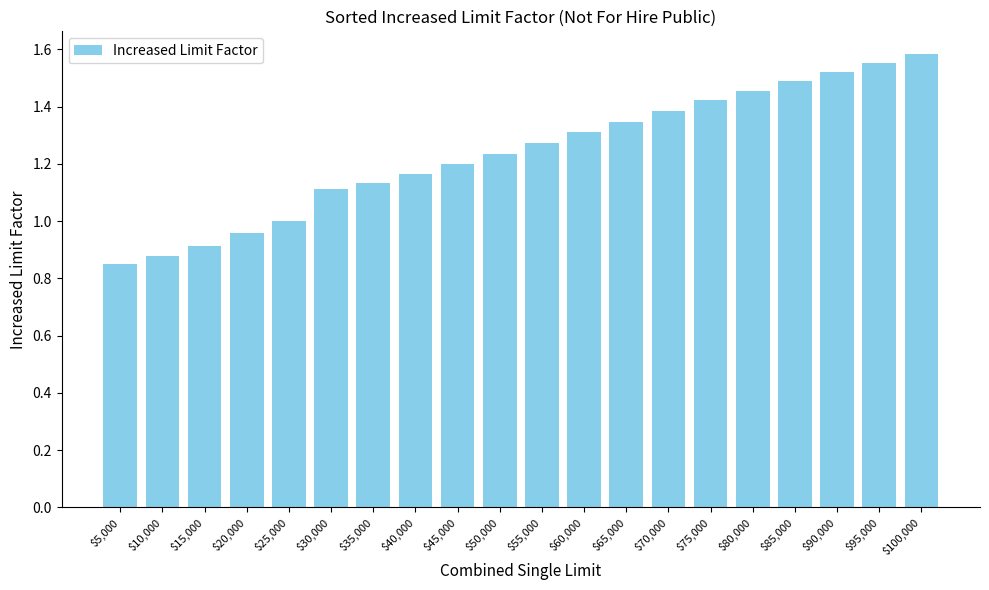

List the labels in order of value, largest first.

$100,000, $95,000, $90,000, $85,000, $80,000, $75,000, $70,000, $65,000, $60,000, $55,000, $50,000, $45,000, $40,000, $35,000, $30,000, $25,000, $20,000, $15,000, $10,000, $5,000